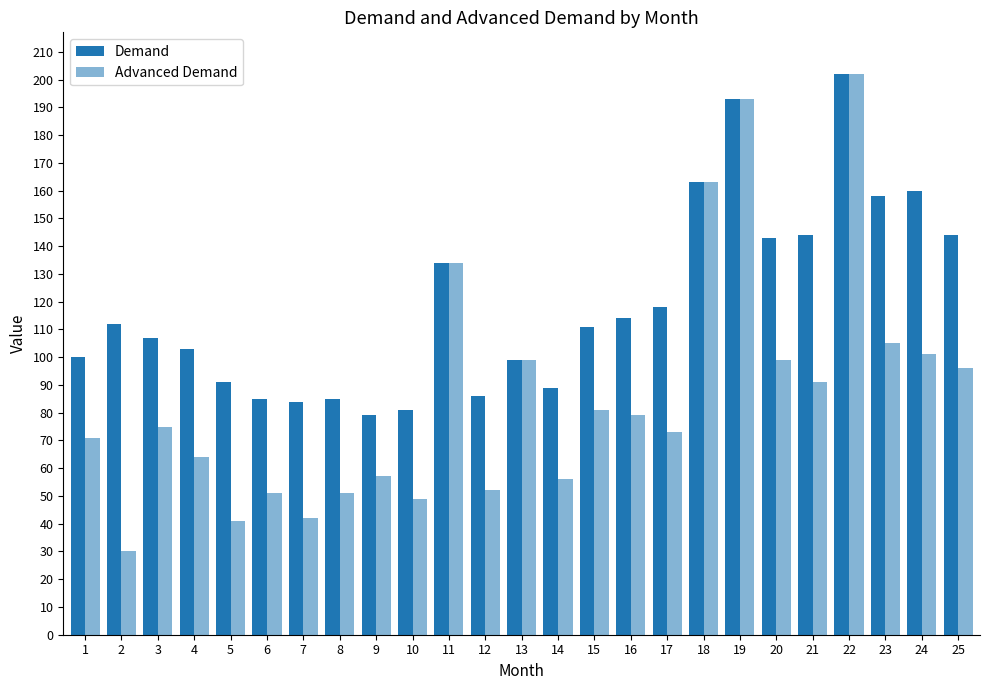

Reading right to left, list all the values displayed in this chart.

Demand: 25=144	24=160	23=158	22=202	21=144	20=143	19=193	18=163	17=118	16=114	15=111	14=89	13=99	12=86	11=134	10=81	9=79	8=85	7=84	6=85	5=91	4=103	3=107	2=112	1=100
Advanced Demand: 25=96	24=101	23=105	22=202	21=91	20=99	19=193	18=163	17=73	16=79	15=81	14=56	13=99	12=52	11=134	10=49	9=57	8=51	7=42	6=51	5=41	4=64	3=75	2=30	1=71